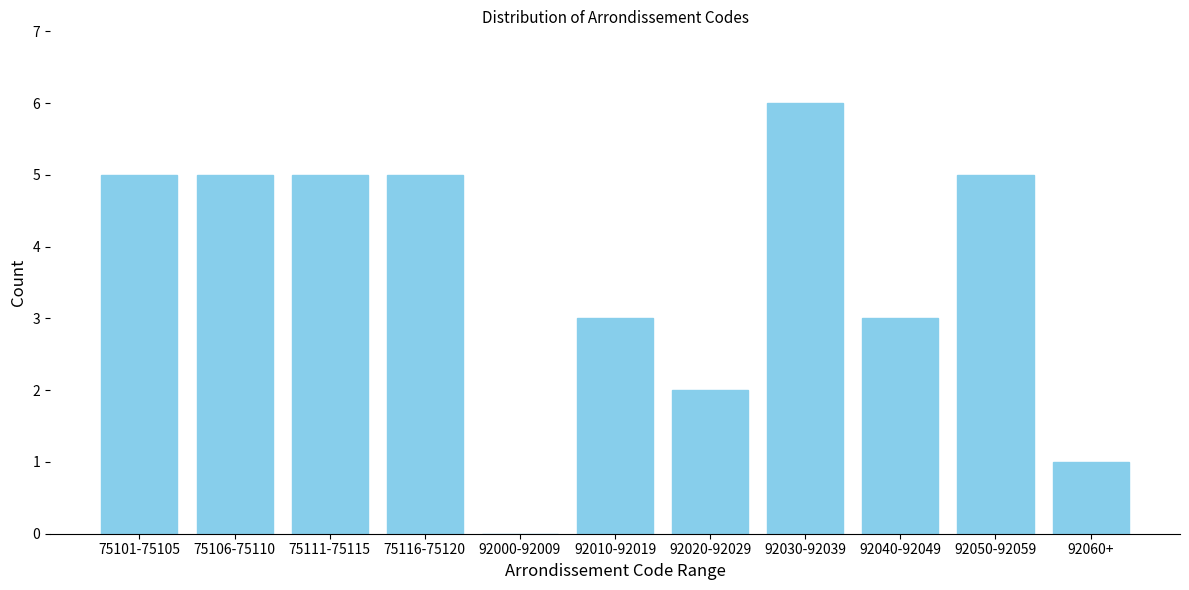

Reading left to right, transcribe all the data shown in this chart.

75101-75105=5	75106-75110=5	75111-75115=5	75116-75120=5	92000-92009=0	92010-92019=3	92020-92029=2	92030-92039=6	92040-92049=3	92050-92059=5	92060+=1